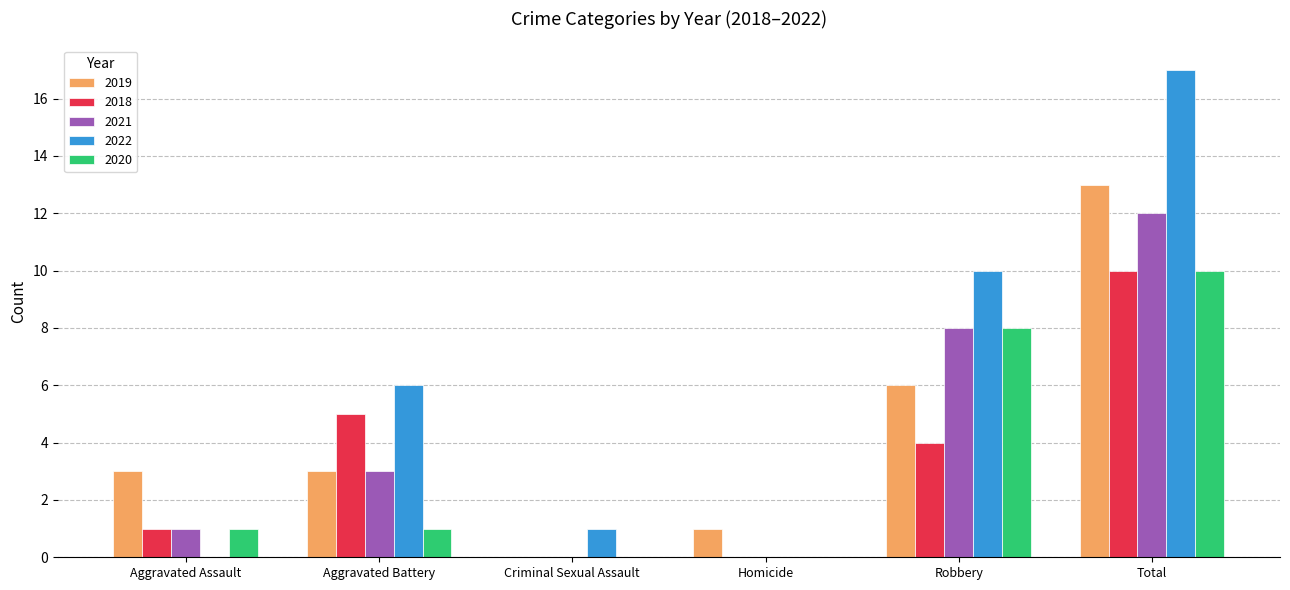

What is the sum of all 2018 values?

20